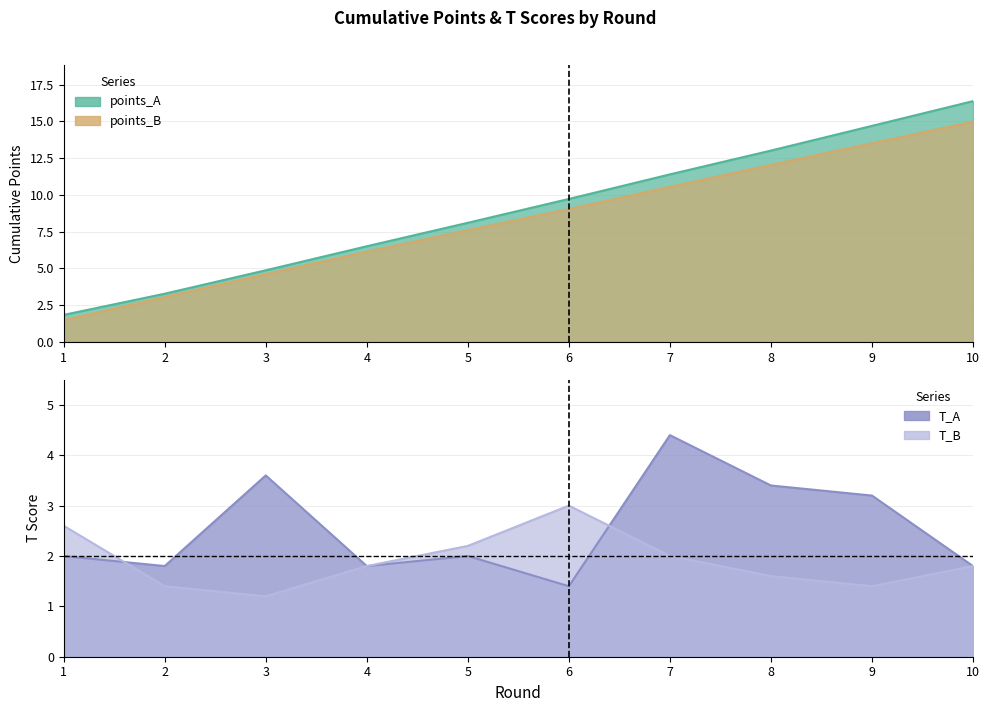

What is the total value across all series at 9?

32.8